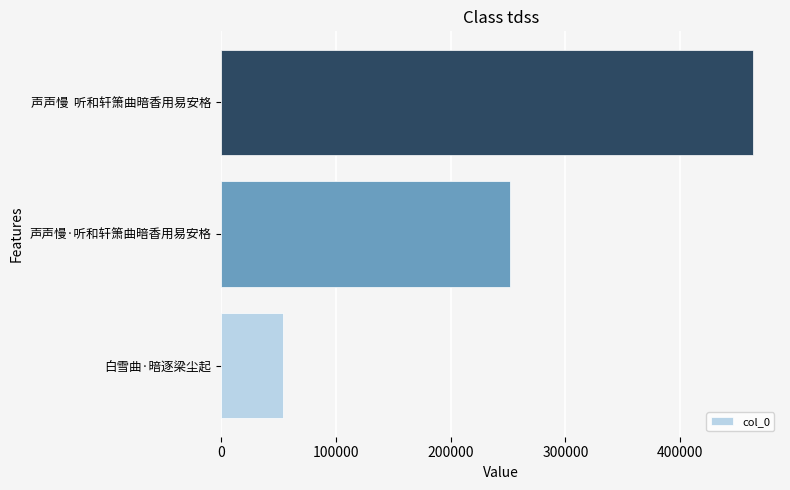

What is the maximum value shown in the chart?

463877